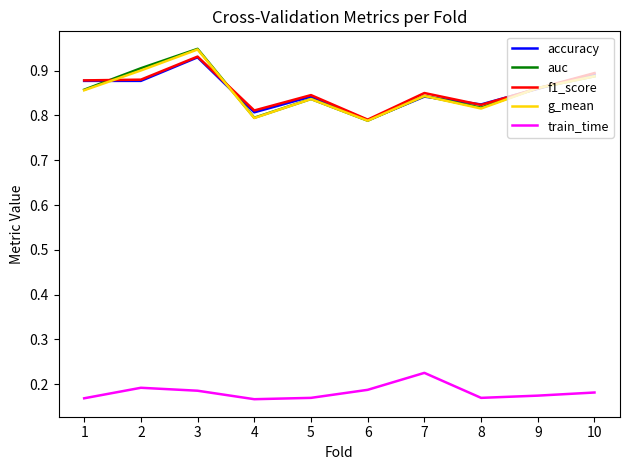

True or false: train_time and g_mean intersect in this chart.

False